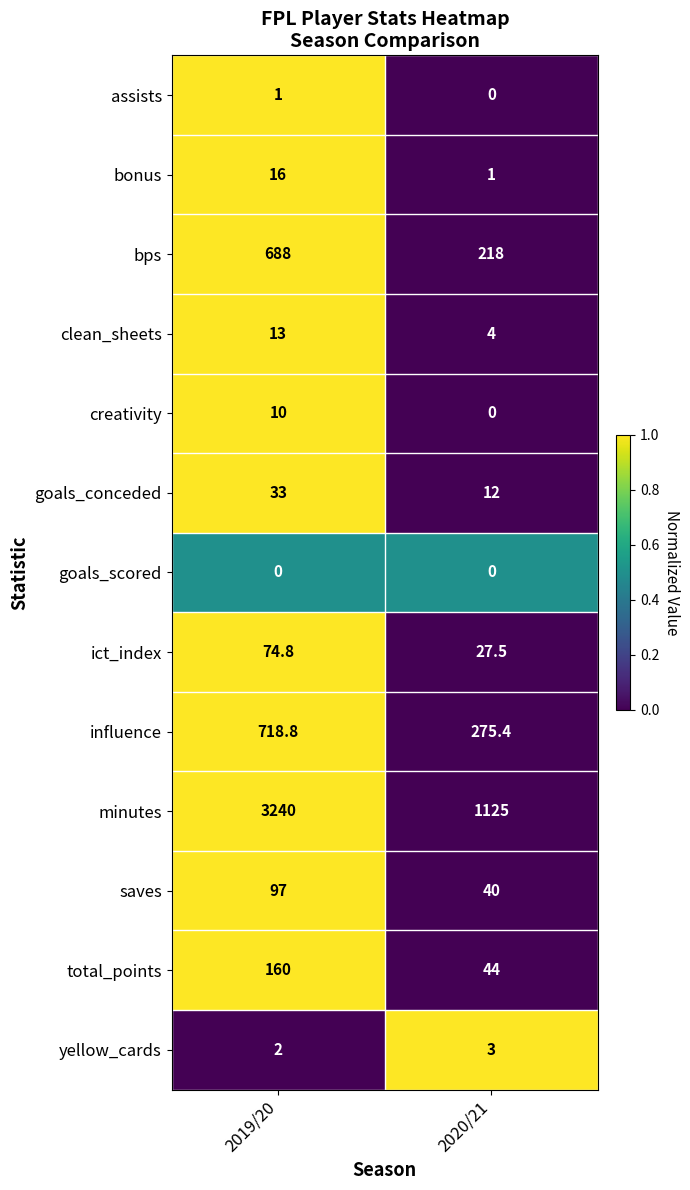

How many values in the influence series exceed 718?

1